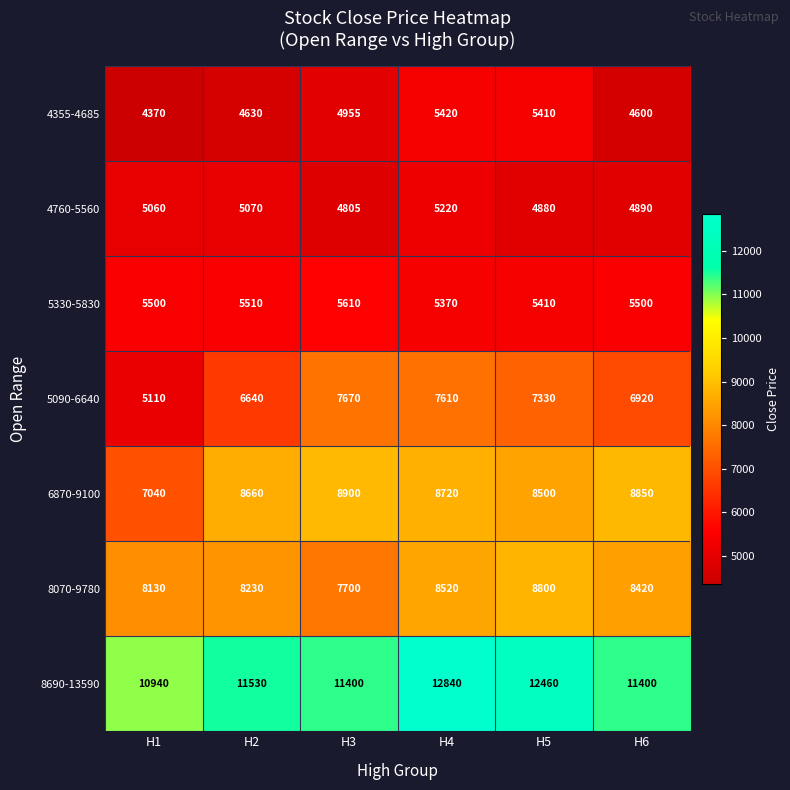

What is the difference between the maximum and minimum values in the 5330-5830 series?

240